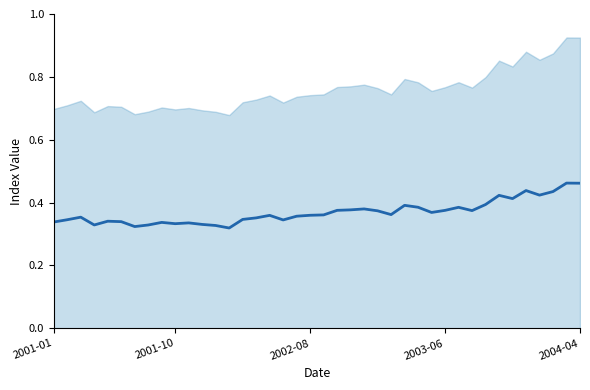

How many data points does each series have?

40